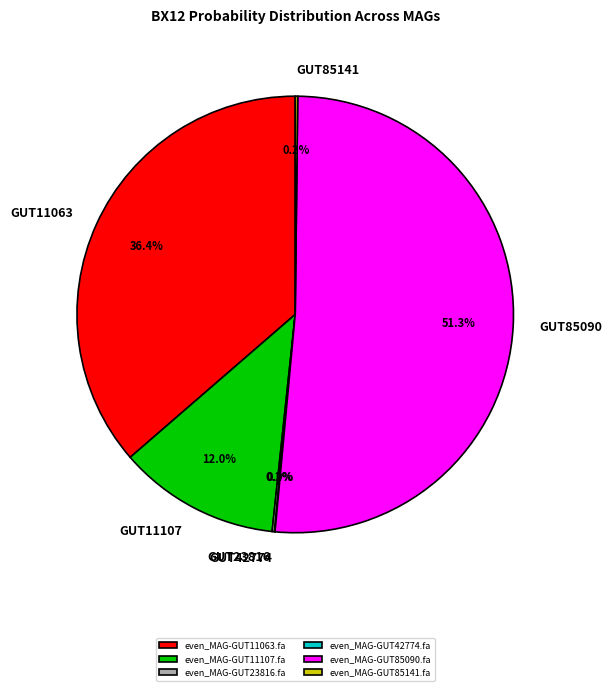

Does even_MAG-GUT85090.fa represent more than half of the total?

Yes